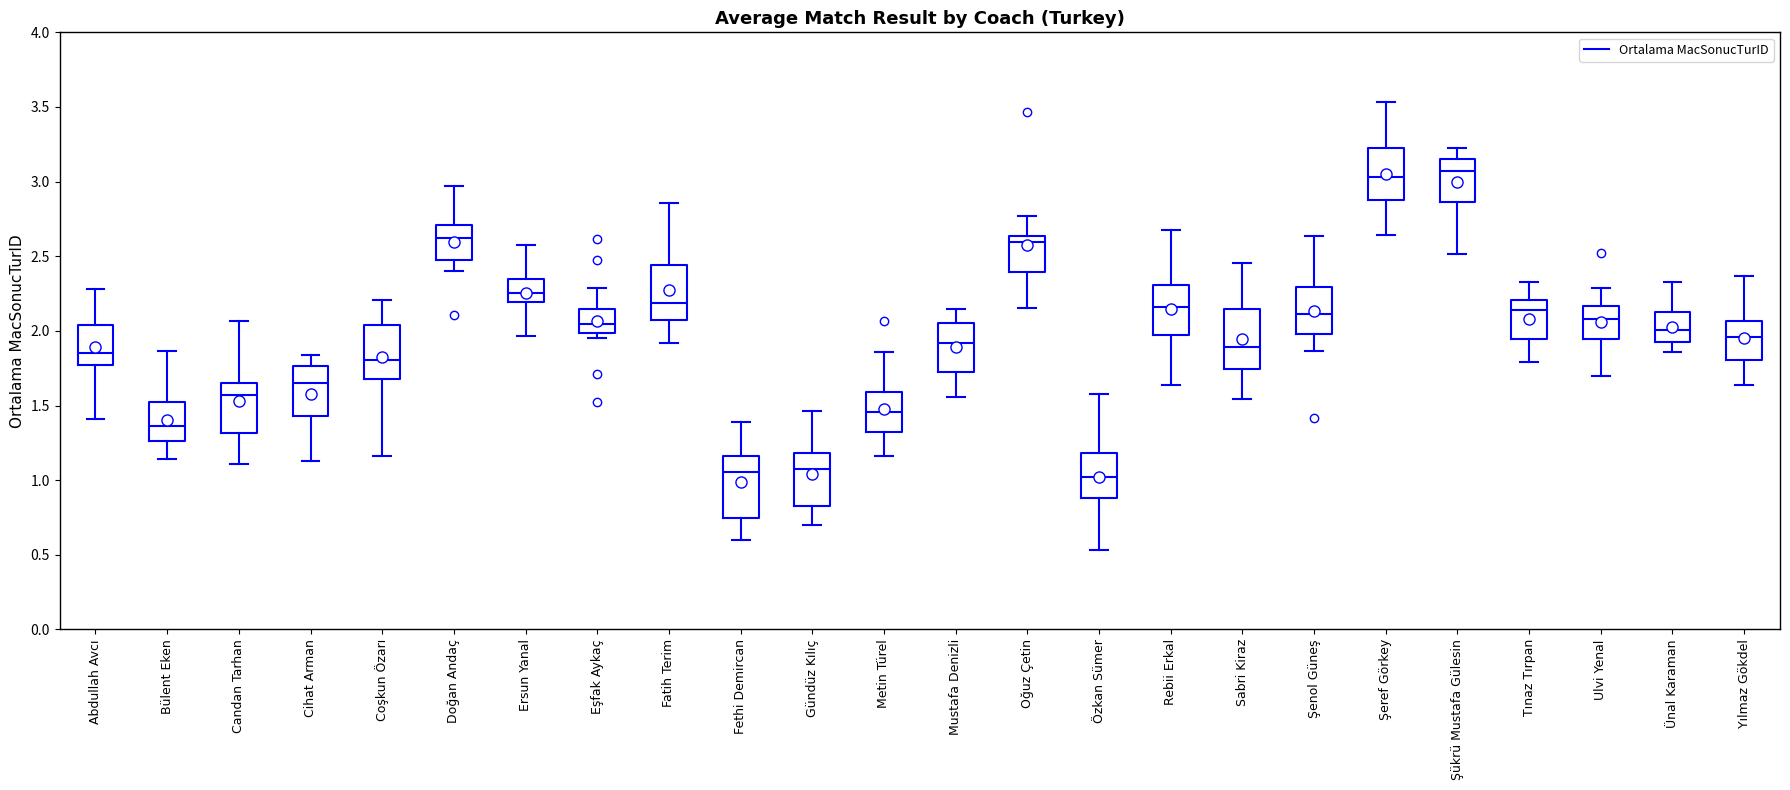

Where does the median line of the box for Bülent Eken sit on the y-axis? The values are not printed on the chart, so give them approximately, as read against the axis.

1.35